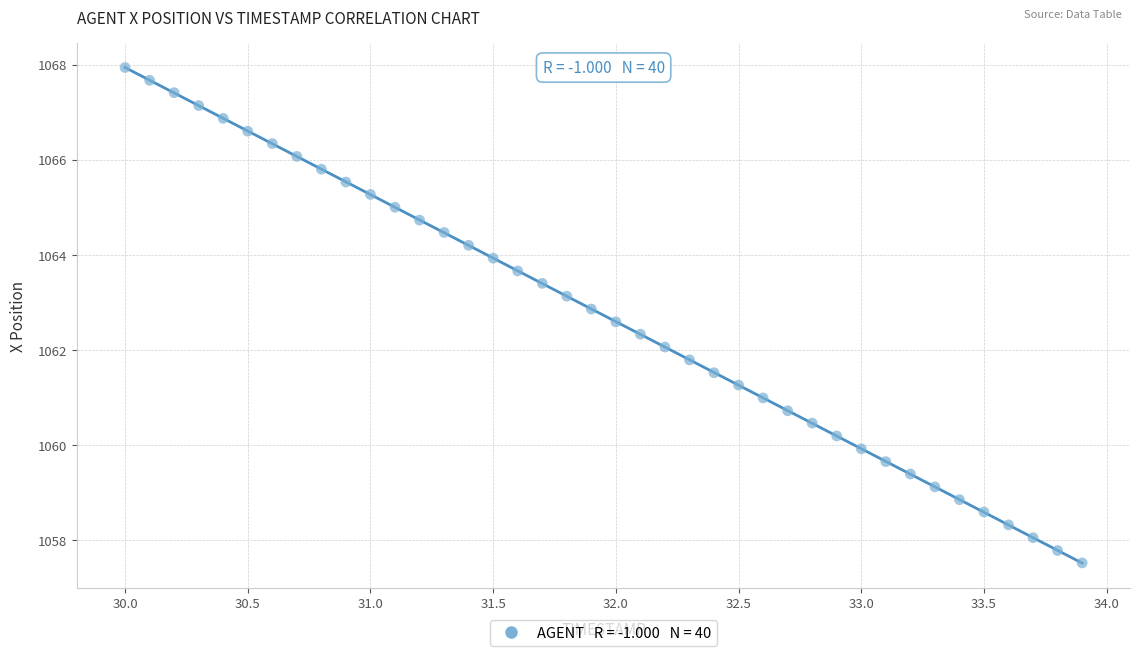

What is the range of X values (max minus min)?

3.9